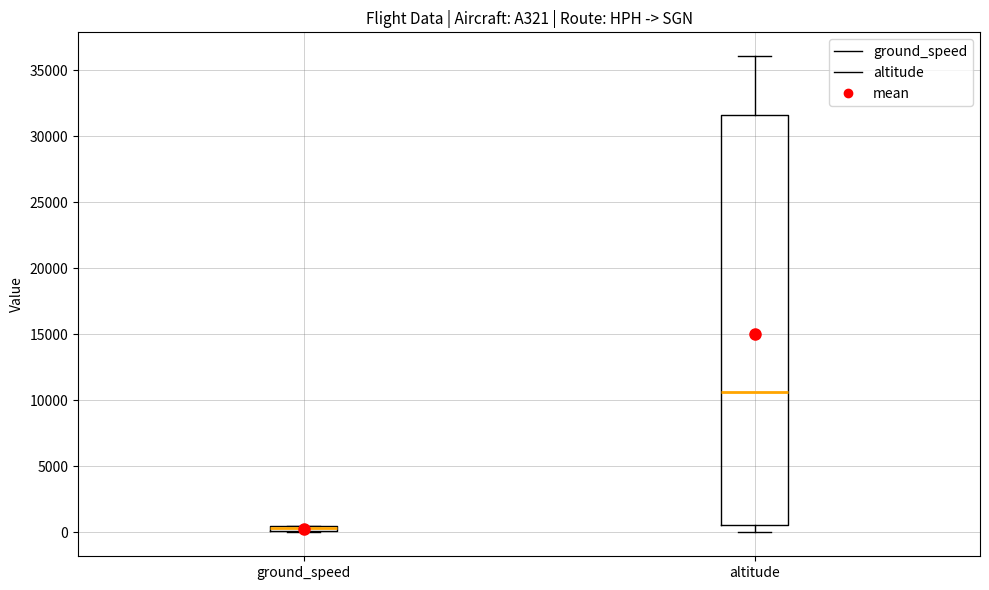

Where is the lower edge of the box for ground_speed on the y-axis? The values are not printed on the chart, so give them approximately, as read against the axis.

0